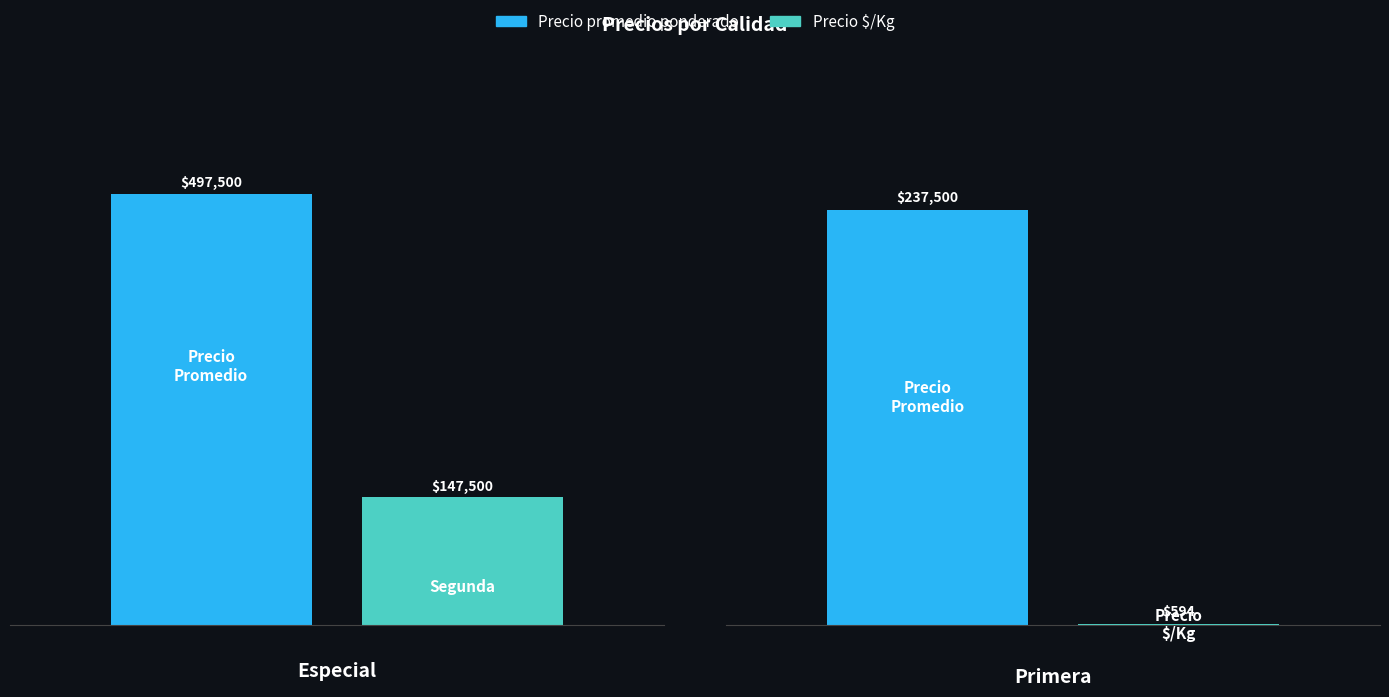

What are all the series names shown in the legend?

Precio promedio ponderado, Precio $/Kg